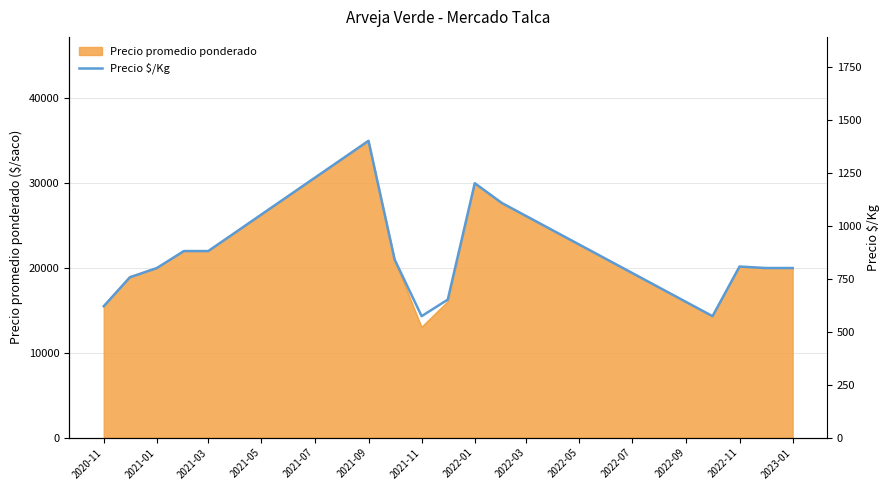

True or false: the data shows 807 at 2022-11.

True